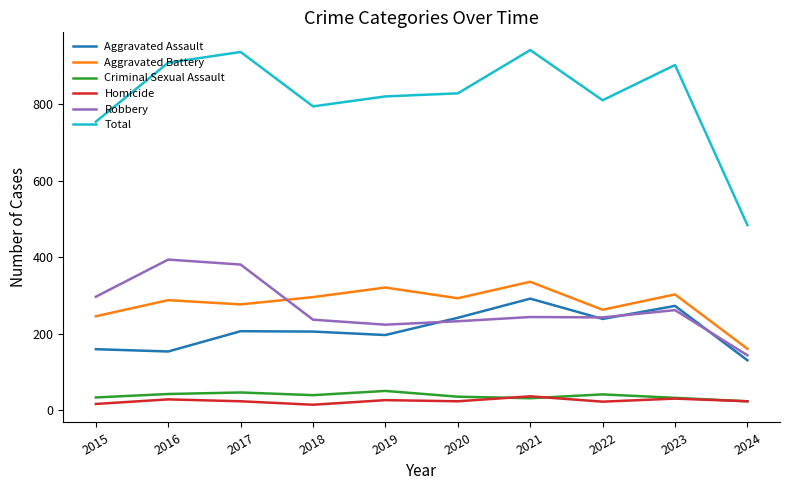

What is the difference between the highest and lowest values at 2016?

879